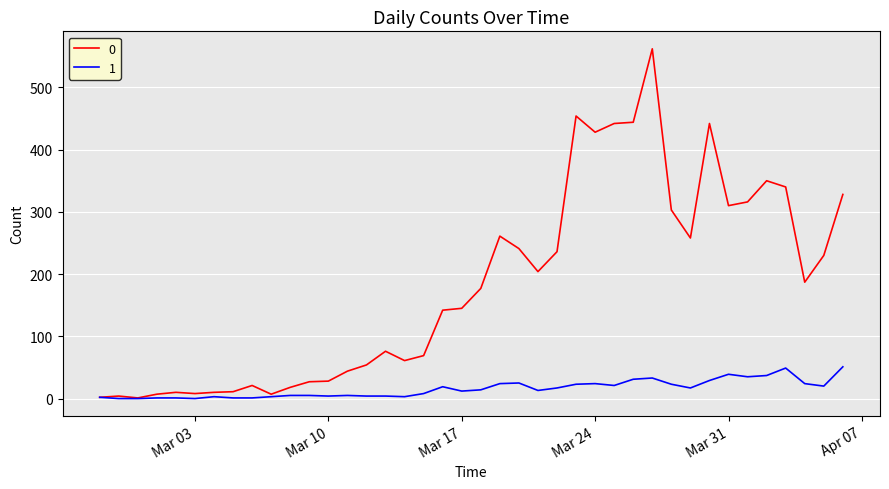

Rank the series by their maximum value, from highest to lowest.

0, 1